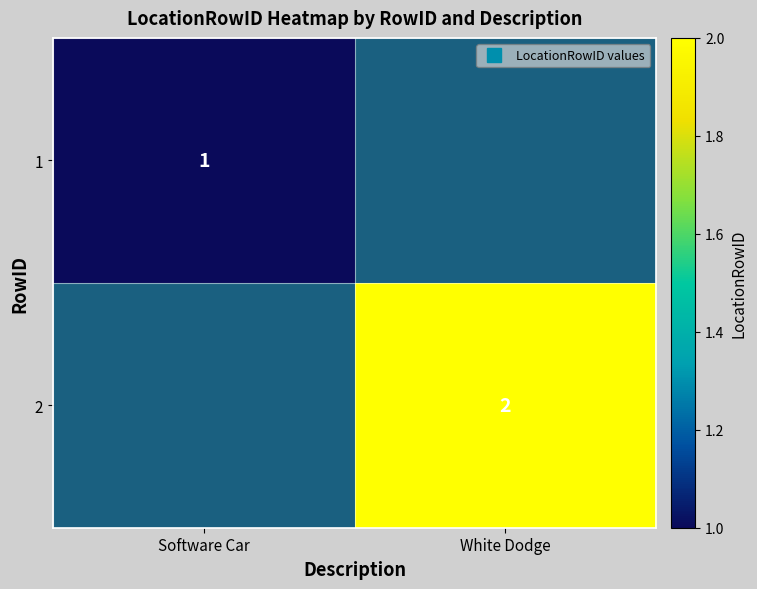

Rank the categories by 1 value from lowest to highest.

Software Car, White Dodge